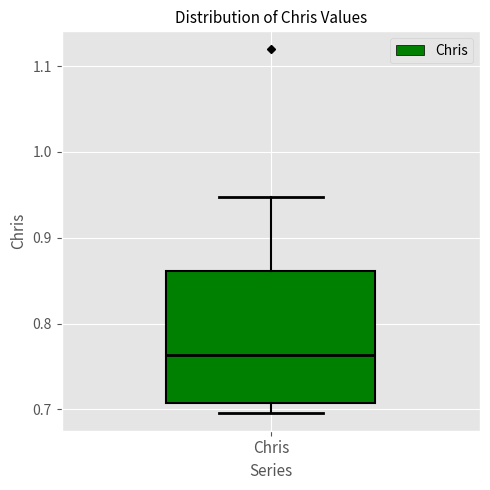

Transcribe this box plot: give where the median line is, the range the box spans, and where the two whiskers end, as read against the y-axis. The values are not printed on the chart, so give them approximately, as read against the axis.

median 0.76, box 0.71 to 0.86, whiskers 0.70 to 0.95